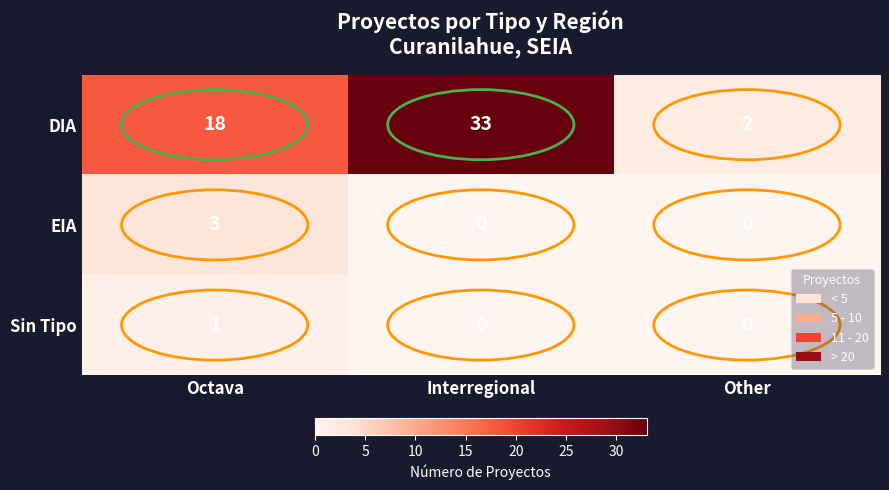

Which label corresponds to the largest value in the chart?

Interregional